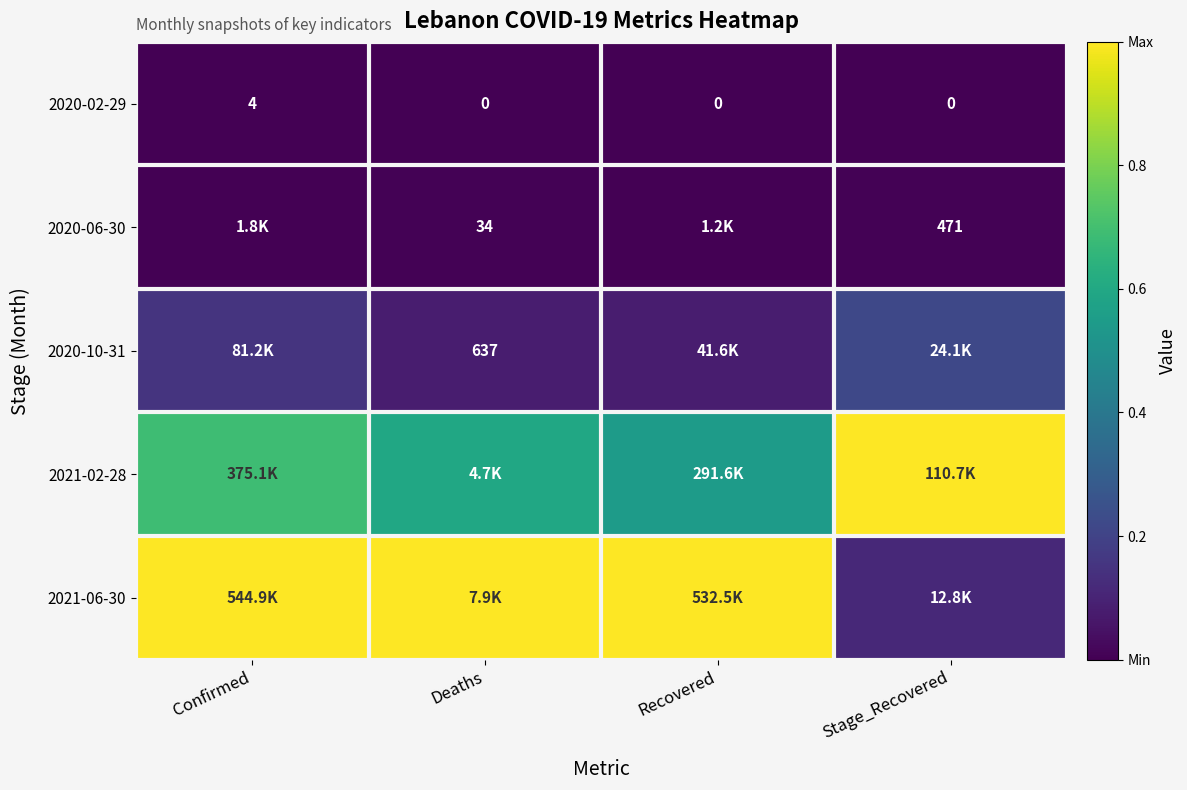

Which series has the widest spread of values?

2021-06-30